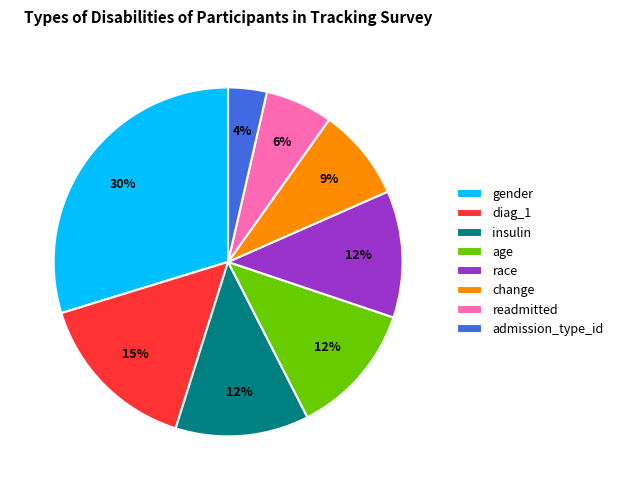

How many segments does this pie chart have?

8